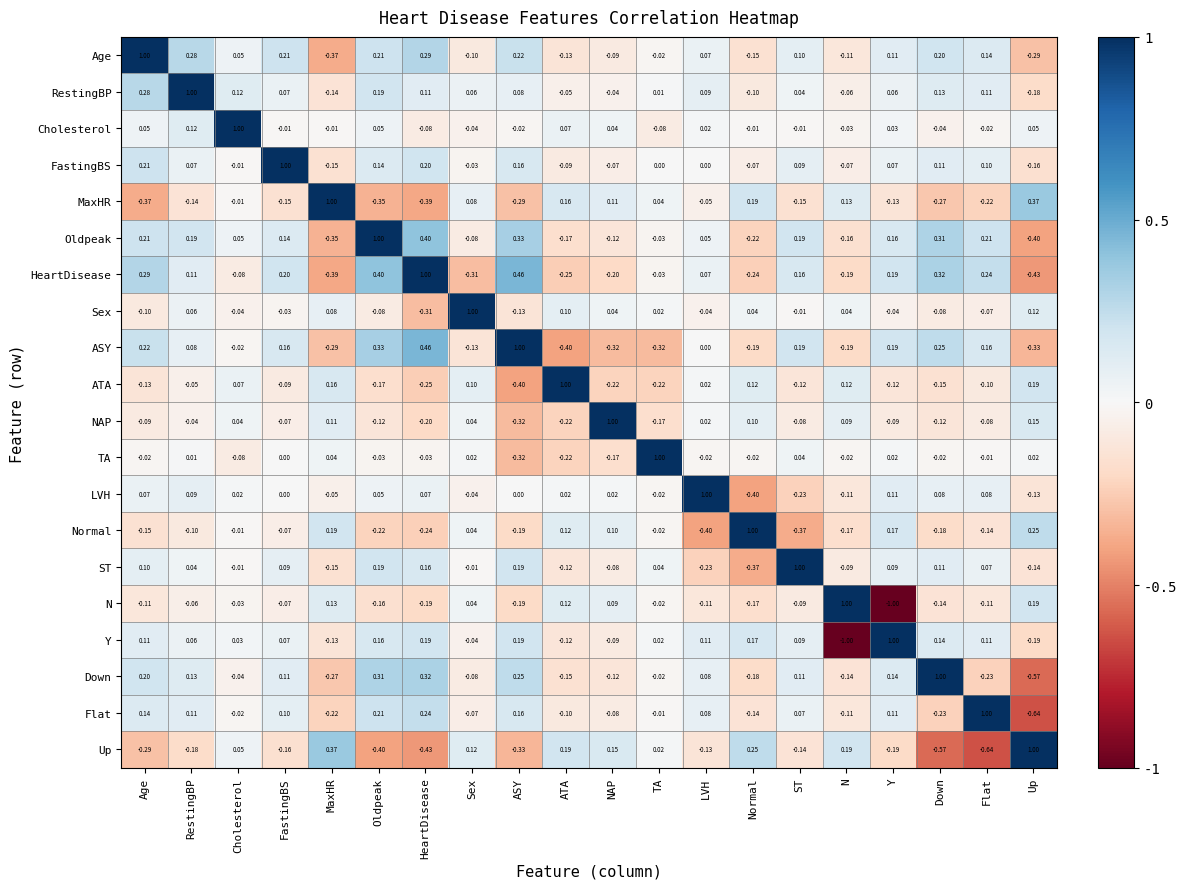

Which series has the largest total across all categories?

RestingBP